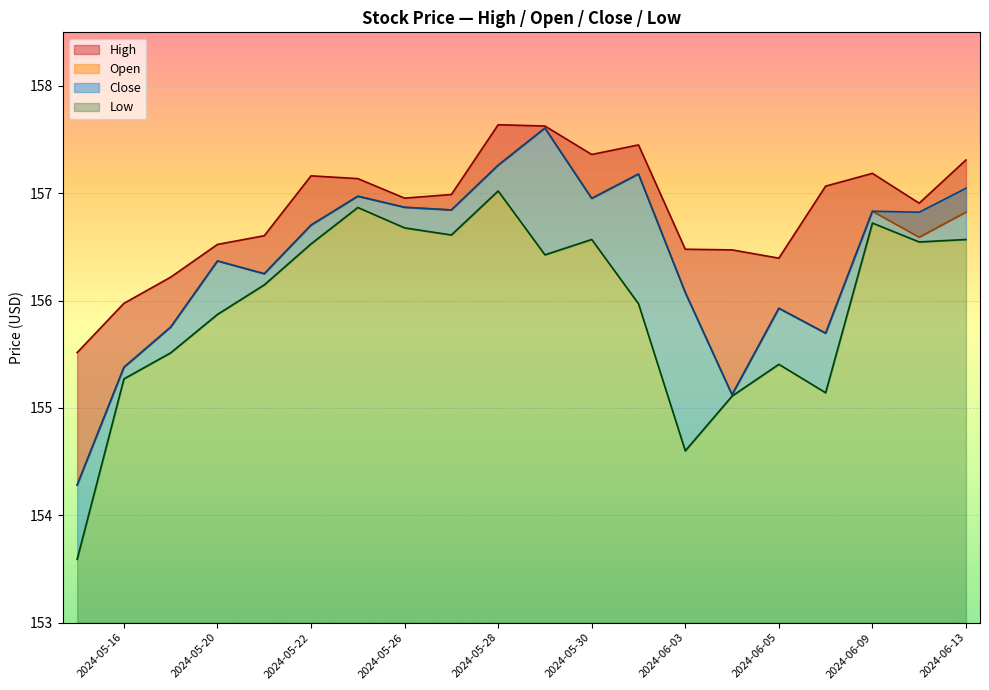

What is the difference between the maximum and minimum values in the Close series?

3.3